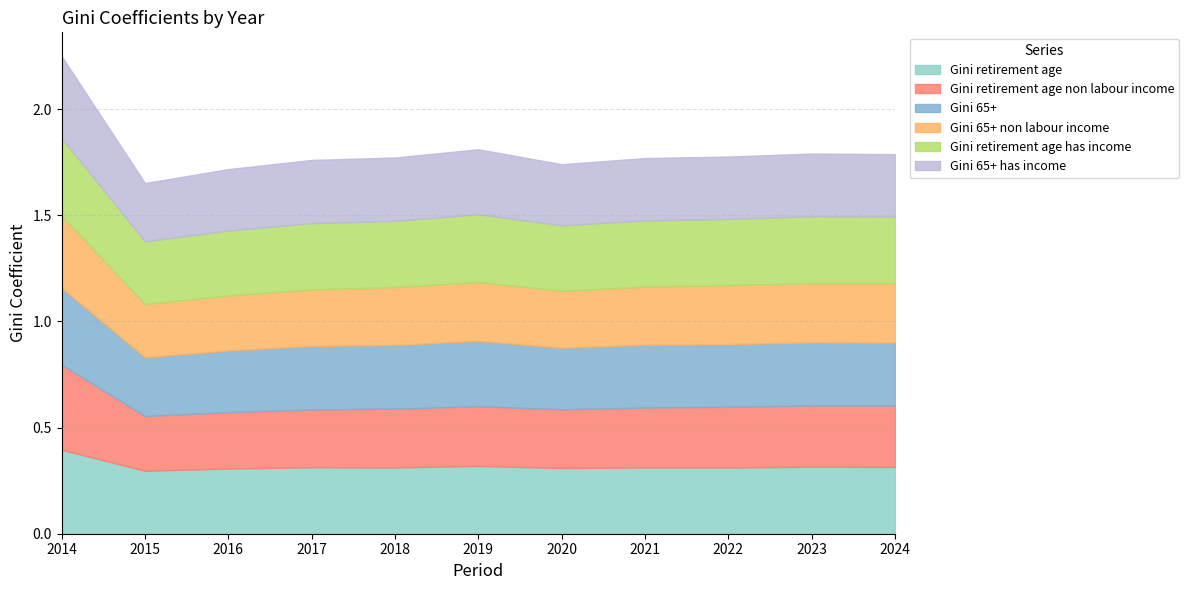

Which series has the widest spread of values?

Gini retirement age non labour income